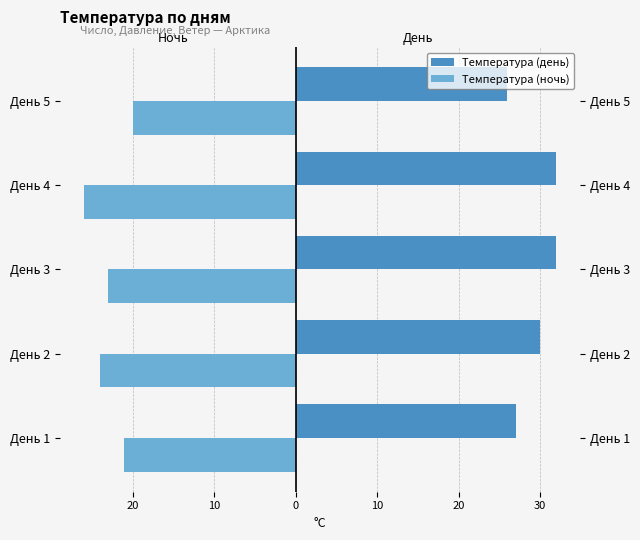

Count the number of data series in this chart.

2